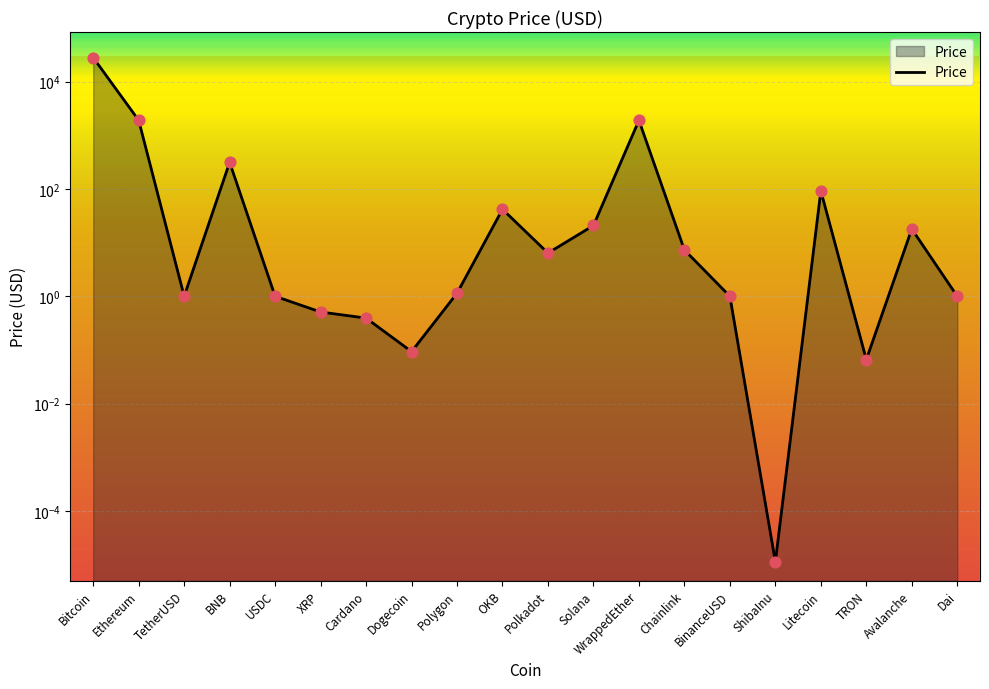

What is the change in value from BNB to OKB?

-272.9